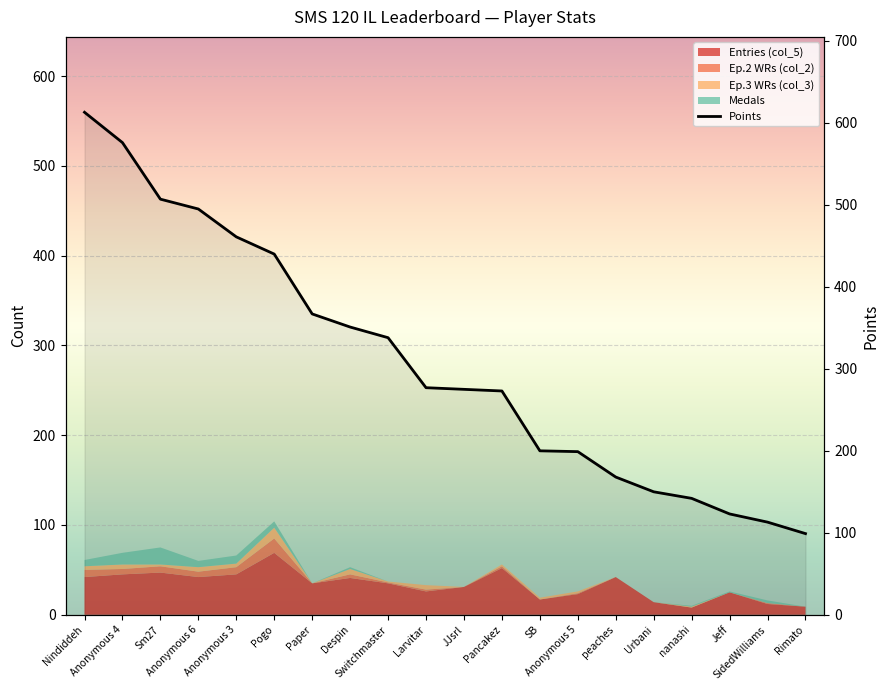

What is the difference between the maximum and minimum values?

514